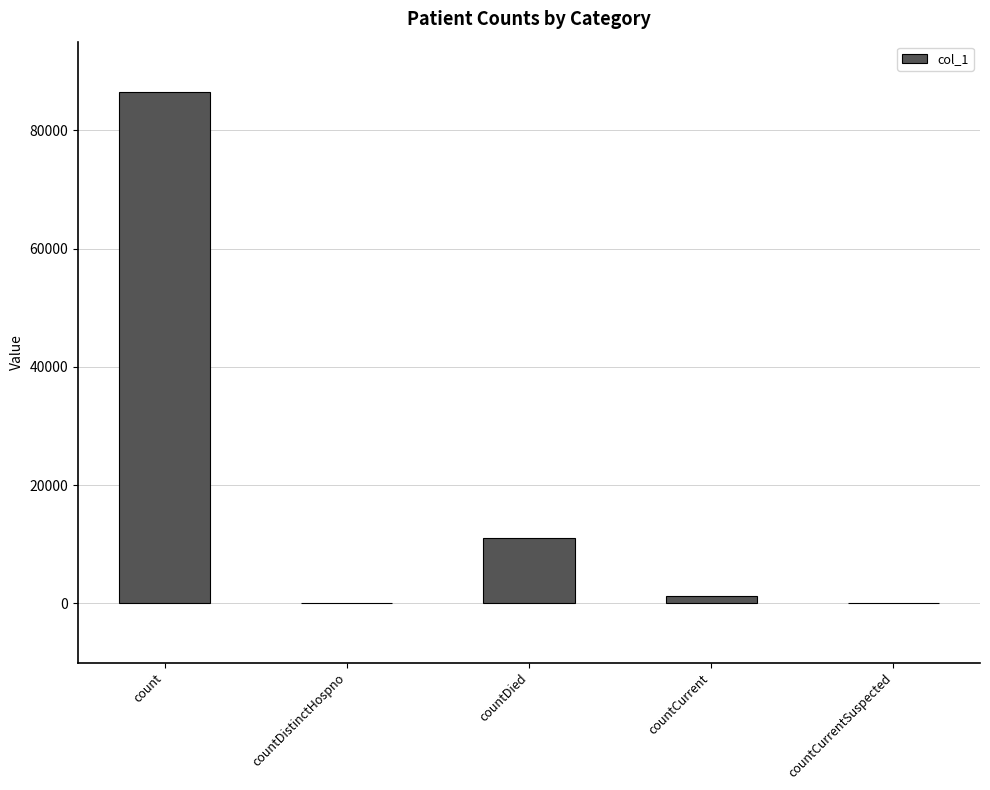

What is the average value?

19777